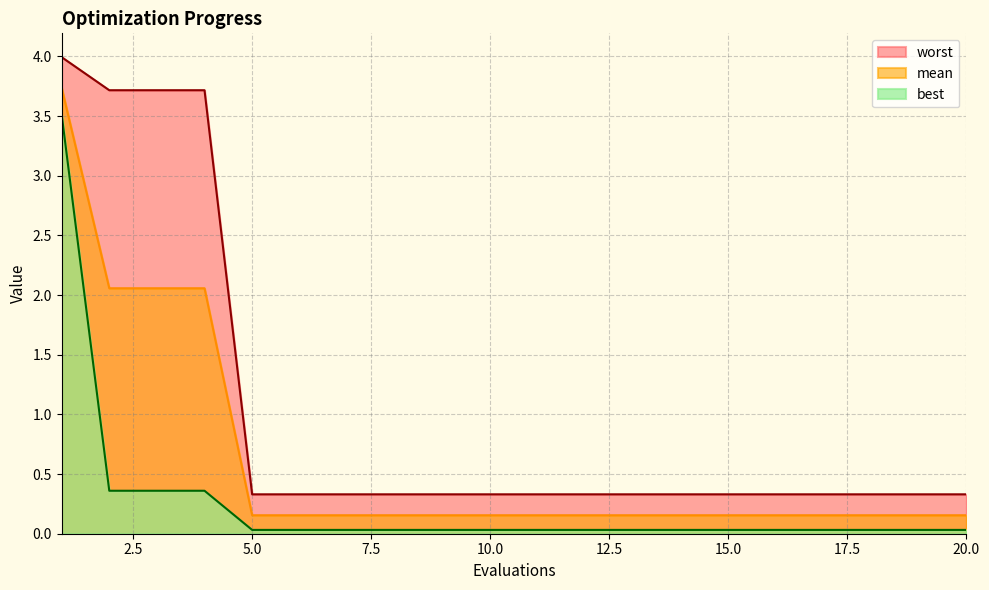

What is the difference between the highest and lowest values at 9?

0.3